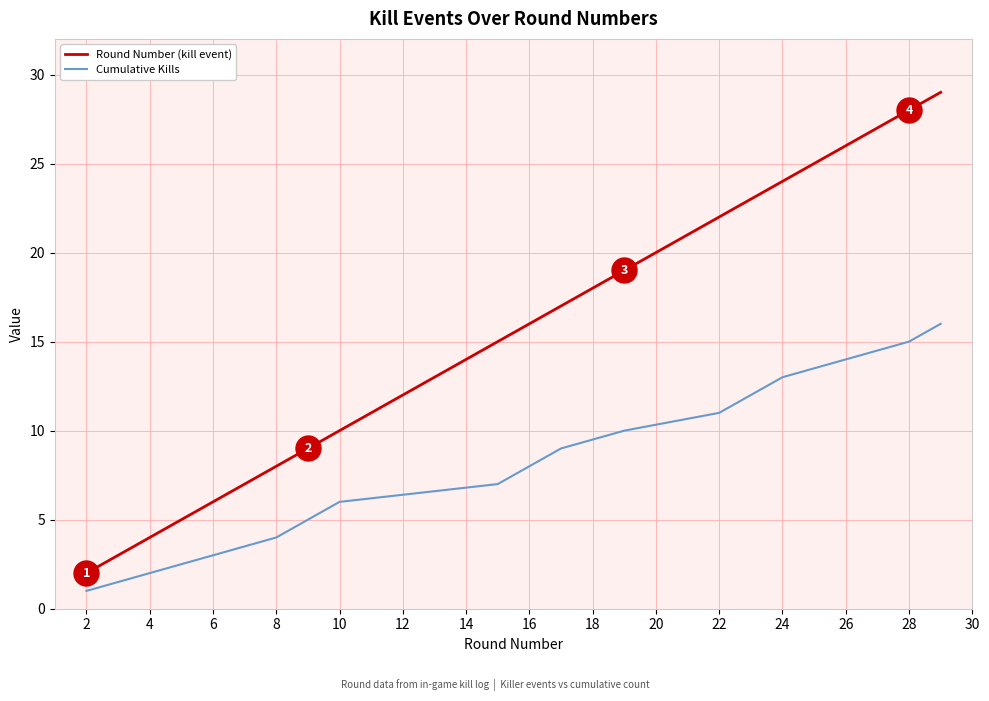

List the series in order of their peak value, highest first.

Round Number (kill event), Cumulative Kills